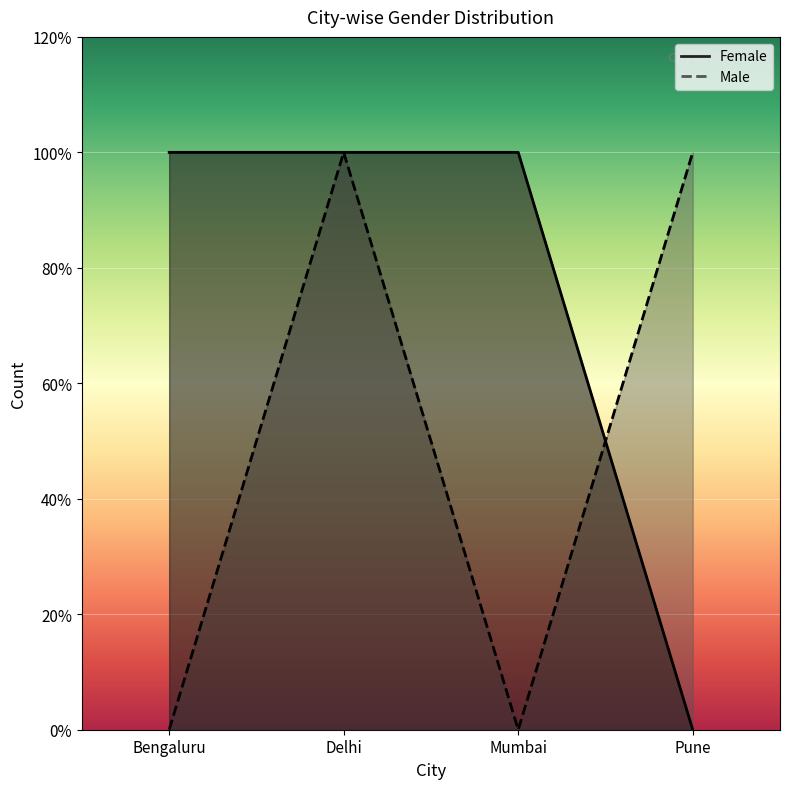

Between Delhi and Mumbai, which series saw the biggest shift?

Male